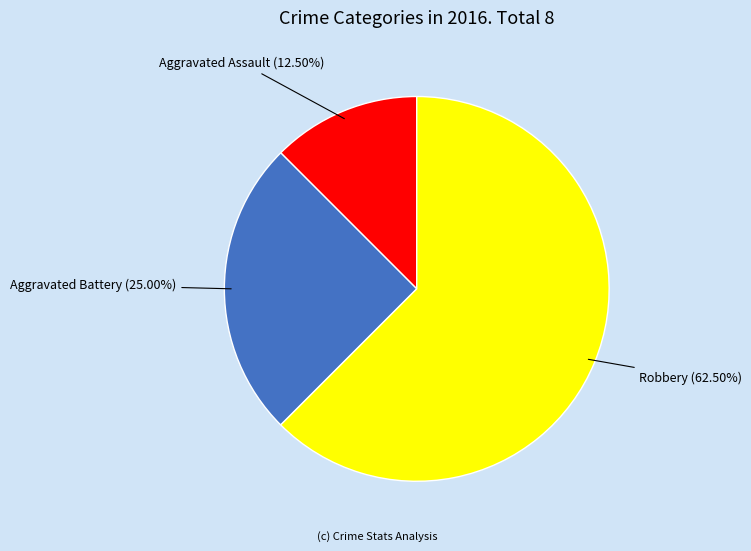

Which category has the biggest portion of the pie?

Robbery